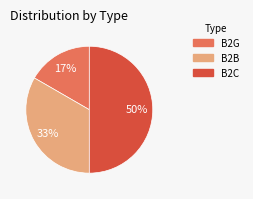

Is the sum of B2C and B2G greater than half?

Yes